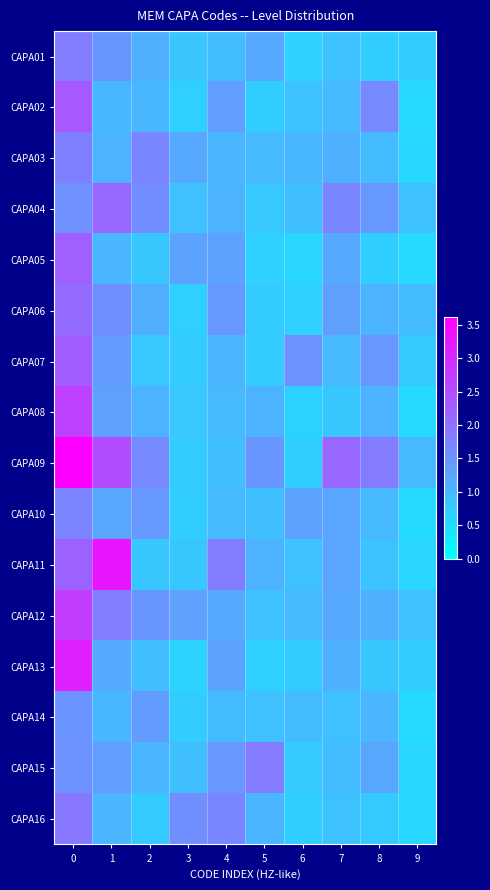

Which has a higher value, 9 or 8?

9